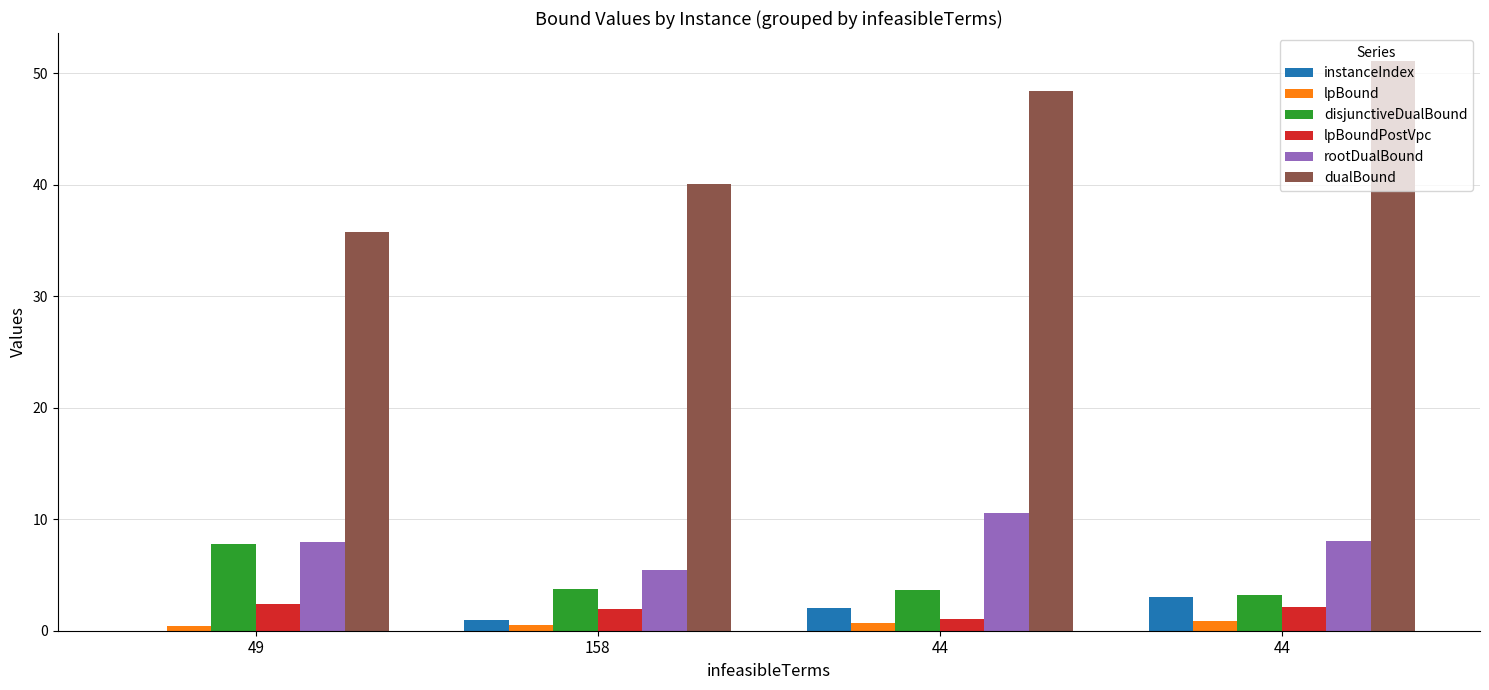

Are the bars horizontal?

No